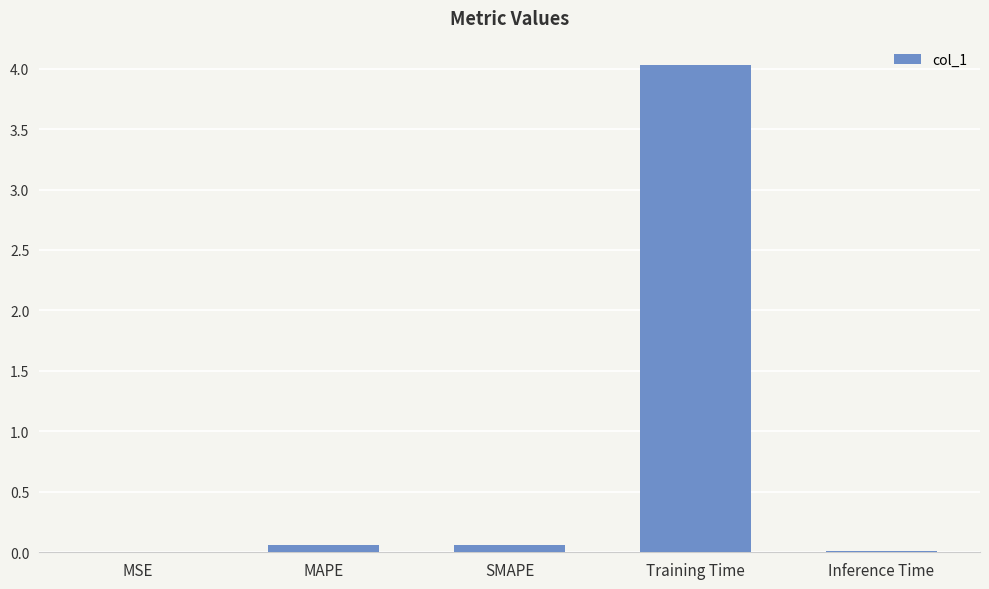

The chart shows a value of 0.1 at SMAPE. True or false?

True